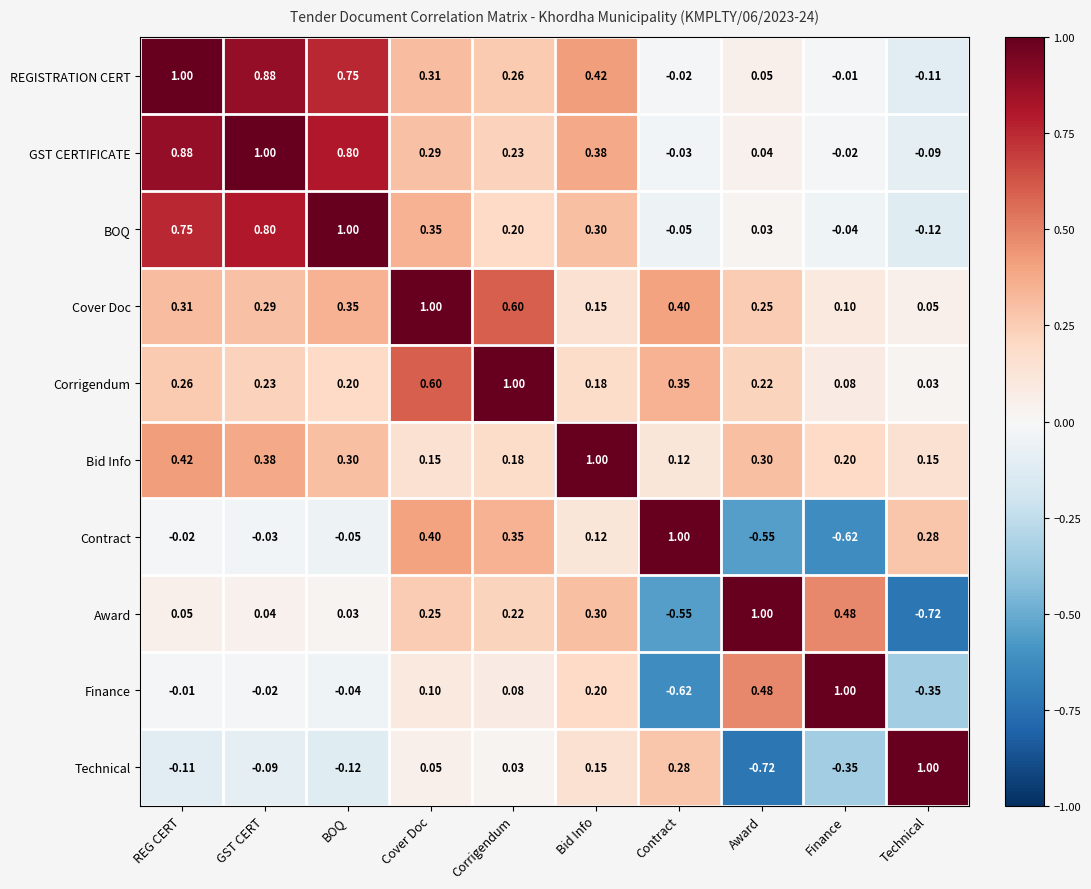

At which label does REGISTRATION CERT reach its peak?

REG CERT